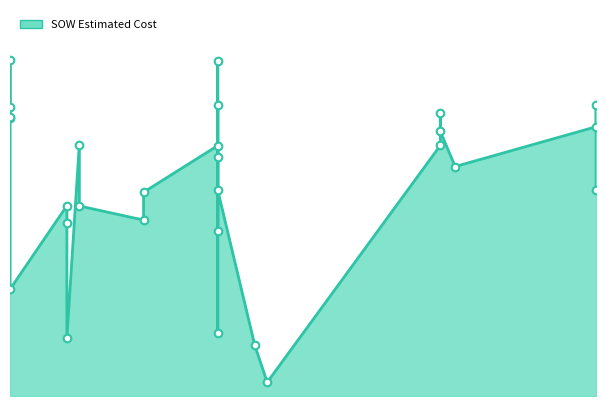

What is the change in value from 2025-02-28 to 2025-04-25?

-2960.0